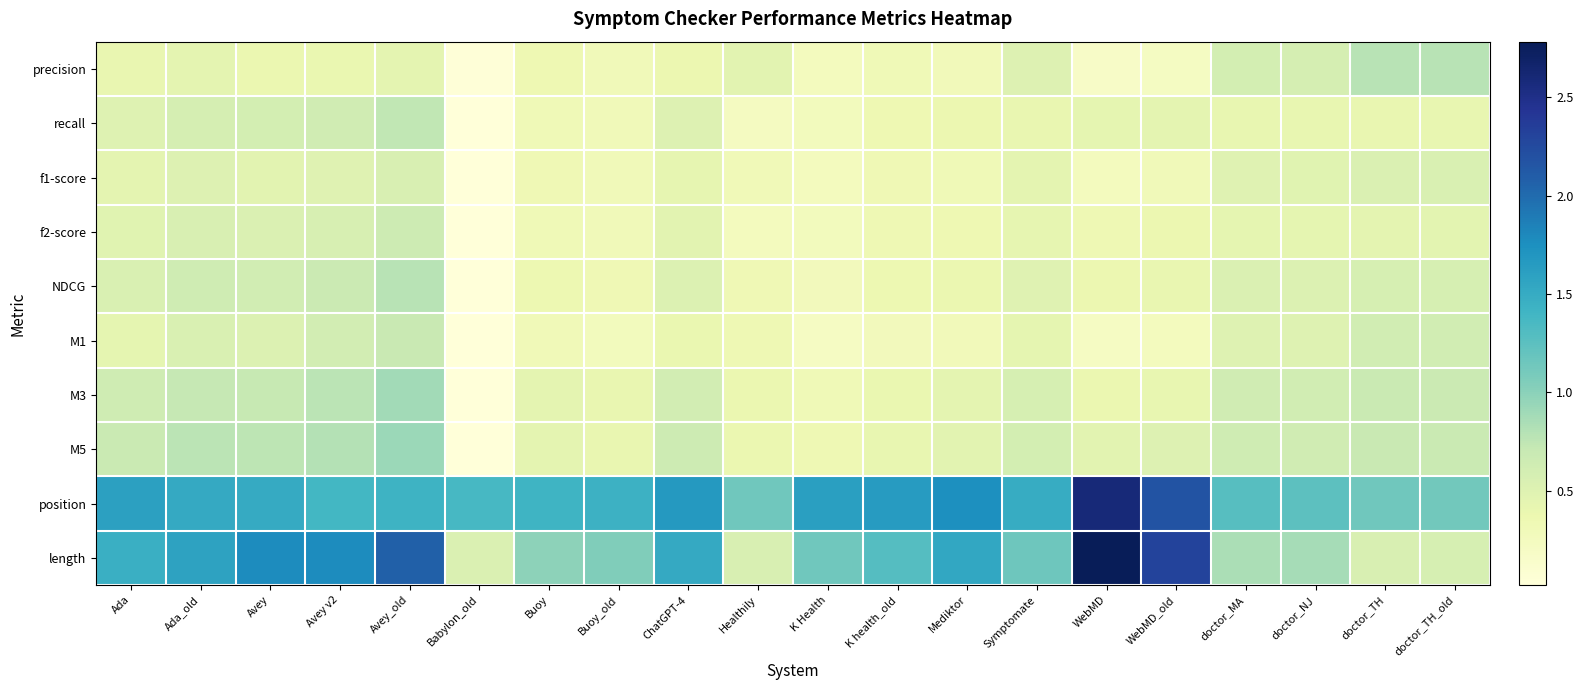

Reading left to right, extract all data points from this chart.

precision: Ada=0.4	Ada_old=0.4	Avey=0.4	Avey v2=0.4	Avey_old=0.4	Babylon_old=0.0	Buoy=0.3	Buoy_old=0.3	ChatGPT-4=0.4	Healthily=0.5	K Health=0.3	K health_old=0.3	Mediktor=0.3	Symptomate=0.5	WebMD=0.2	WebMD_old=0.2	doctor_MA=0.6	doctor_NJ=0.6	doctor_TH=0.8	doctor_TH_old=0.8
recall: Ada=0.5	Ada_old=0.6	Avey=0.6	Avey v2=0.6	Avey_old=0.7	Babylon_old=0.0	Buoy=0.3	Buoy_old=0.3	ChatGPT-4=0.5	Healthily=0.2	K Health=0.3	K health_old=0.3	Mediktor=0.4	Symptomate=0.4	WebMD=0.4	WebMD_old=0.4	doctor_MA=0.4	doctor_NJ=0.4	doctor_TH=0.4	doctor_TH_old=0.4
f1-score: Ada=0.4	Ada_old=0.5	Avey=0.5	Avey v2=0.5	Avey_old=0.6	Babylon_old=0.0	Buoy=0.3	Buoy_old=0.3	ChatGPT-4=0.4	Healthily=0.3	K Health=0.3	K health_old=0.3	Mediktor=0.3	Symptomate=0.5	WebMD=0.3	WebMD_old=0.3	doctor_MA=0.5	doctor_NJ=0.5	doctor_TH=0.5	doctor_TH_old=0.5
f2-score: Ada=0.5	Ada_old=0.6	Avey=0.5	Avey v2=0.6	Avey_old=0.7	Babylon_old=0.0	Buoy=0.3	Buoy_old=0.3	ChatGPT-4=0.5	Healthily=0.3	K Health=0.3	K health_old=0.3	Mediktor=0.3	Symptomate=0.4	WebMD=0.3	WebMD_old=0.4	doctor_MA=0.4	doctor_NJ=0.4	doctor_TH=0.4	doctor_TH_old=0.5
NDCG: Ada=0.5	Ada_old=0.6	Avey=0.6	Avey v2=0.7	Avey_old=0.8	Babylon_old=0.0	Buoy=0.4	Buoy_old=0.3	ChatGPT-4=0.5	Healthily=0.3	K Health=0.3	K health_old=0.4	Mediktor=0.4	Symptomate=0.5	WebMD=0.4	WebMD_old=0.4	doctor_MA=0.5	doctor_NJ=0.5	doctor_TH=0.6	doctor_TH_old=0.6
M1: Ada=0.4	Ada_old=0.5	Avey=0.5	Avey v2=0.6	Avey_old=0.7	Babylon_old=0.0	Buoy=0.3	Buoy_old=0.3	ChatGPT-4=0.4	Healthily=0.3	K Health=0.2	K health_old=0.3	Mediktor=0.3	Symptomate=0.4	WebMD=0.2	WebMD_old=0.3	doctor_MA=0.5	doctor_NJ=0.5	doctor_TH=0.6	doctor_TH_old=0.6
M3: Ada=0.6	Ada_old=0.7	Avey=0.7	Avey v2=0.8	Avey_old=0.9	Babylon_old=0.0	Buoy=0.4	Buoy_old=0.4	ChatGPT-4=0.6	Healthily=0.4	K Health=0.3	K health_old=0.4	Mediktor=0.4	Symptomate=0.6	WebMD=0.4	WebMD_old=0.4	doctor_MA=0.6	doctor_NJ=0.6	doctor_TH=0.7	doctor_TH_old=0.7
M5: Ada=0.7	Ada_old=0.8	Avey=0.8	Avey v2=0.8	Avey_old=0.9	Babylon_old=0.0	Buoy=0.5	Buoy_old=0.4	ChatGPT-4=0.6	Healthily=0.4	K Health=0.3	K health_old=0.4	Mediktor=0.5	Symptomate=0.6	WebMD=0.5	WebMD_old=0.5	doctor_MA=0.6	doctor_NJ=0.6	doctor_TH=0.7	doctor_TH_old=0.7
position: Ada=1.6	Ada_old=1.5	Avey=1.5	Avey v2=1.4	Avey_old=1.4	Babylon_old=1.4	Buoy=1.4	Buoy_old=1.4	ChatGPT-4=1.7	Healthily=1.1	K Health=1.6	K health_old=1.6	Mediktor=1.8	Symptomate=1.5	WebMD=2.6	WebMD_old=2.2	doctor_MA=1.3	doctor_NJ=1.2	doctor_TH=1.1	doctor_TH_old=1.1
length: Ada=1.5	Ada_old=1.6	Avey=1.8	Avey v2=1.8	Avey_old=2.1	Babylon_old=0.5	Buoy=1.0	Buoy_old=1.1	ChatGPT-4=1.5	Healthily=0.6	K Health=1.1	K health_old=1.3	Mediktor=1.5	Symptomate=1.1	WebMD=2.8	WebMD_old=2.3	doctor_MA=0.8	doctor_NJ=0.9	doctor_TH=0.6	doctor_TH_old=0.6